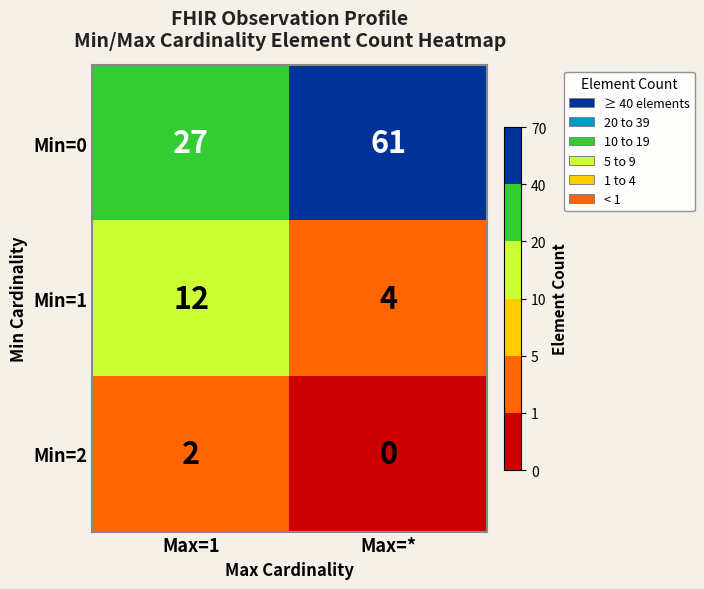

How many distinct data groups are displayed?

3